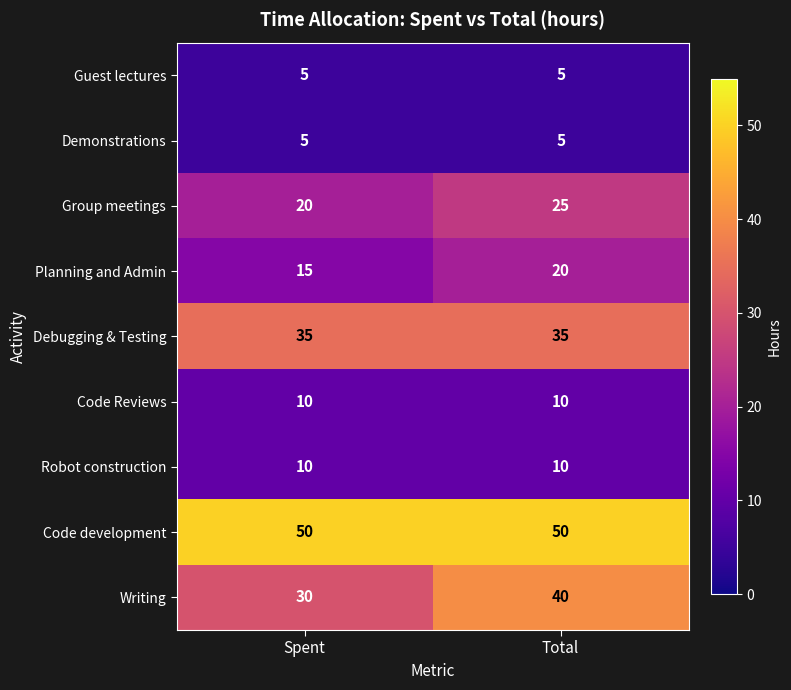

Rank the categories by Group meetings value from highest to lowest.

Total, Spent